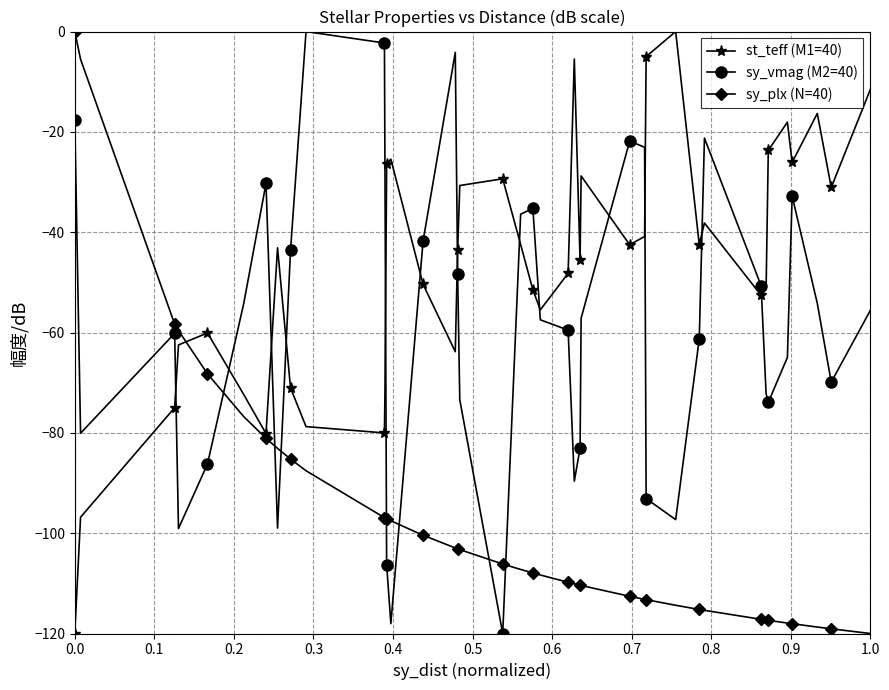

What is the smallest value displayed?

-120.0